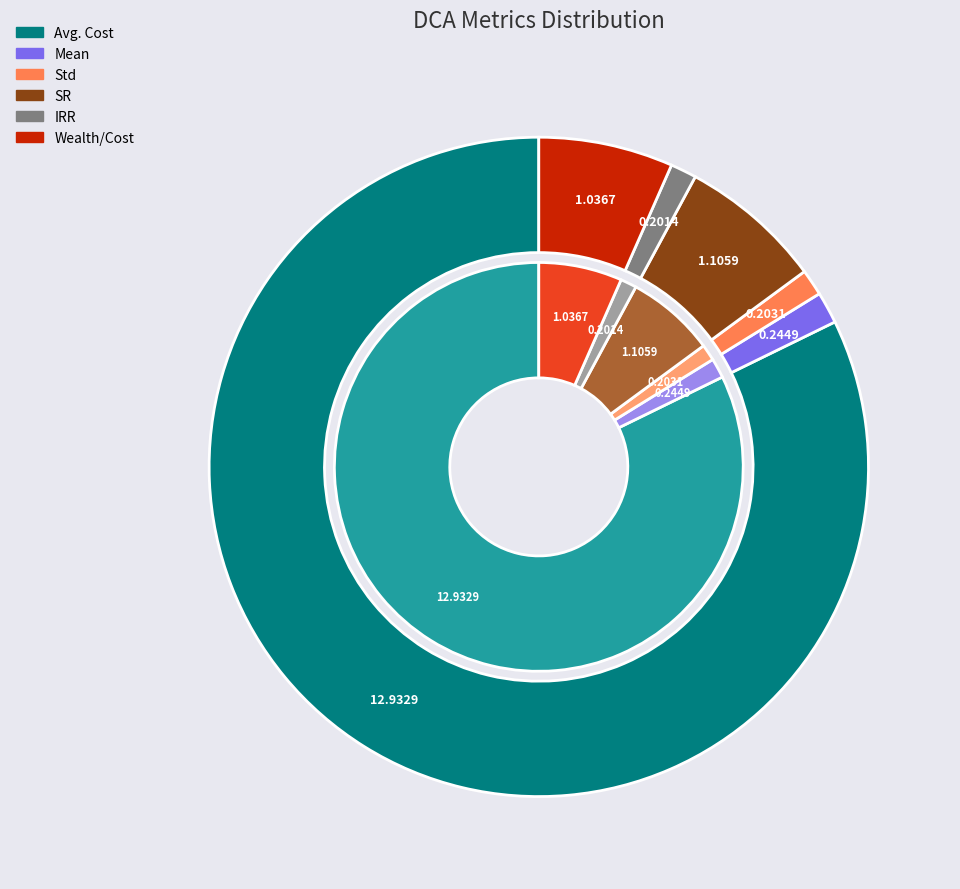

What is the smallest slice in the pie chart?

IRR